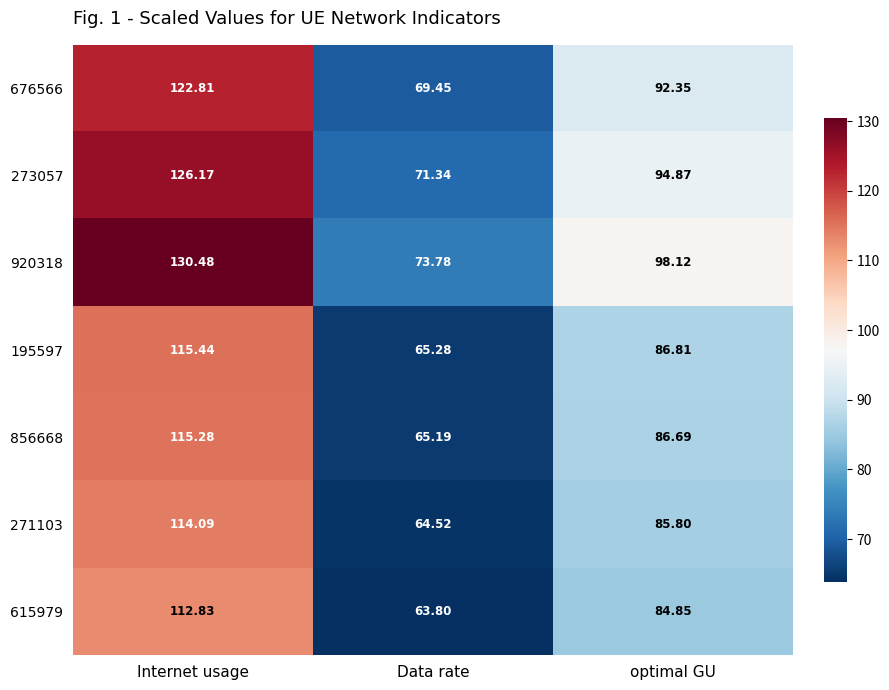

Count the number of data series in this chart.

7